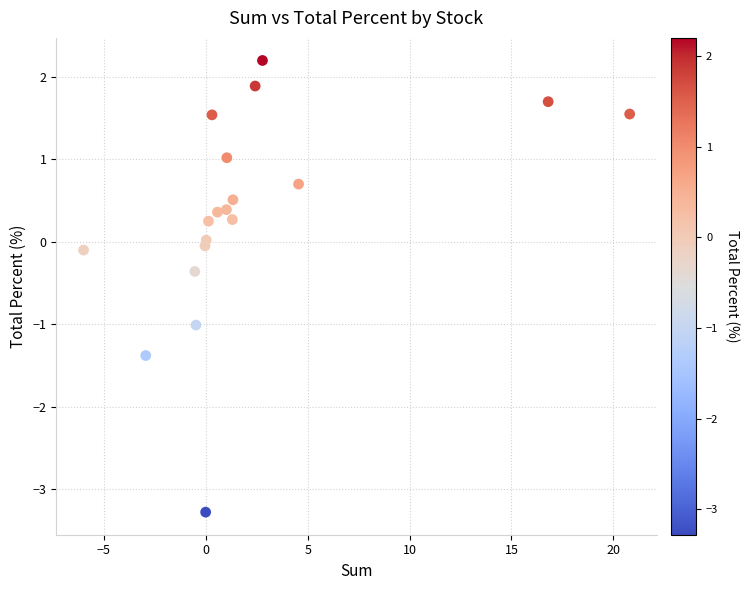

What is the range of X values (max minus min)?

26.8